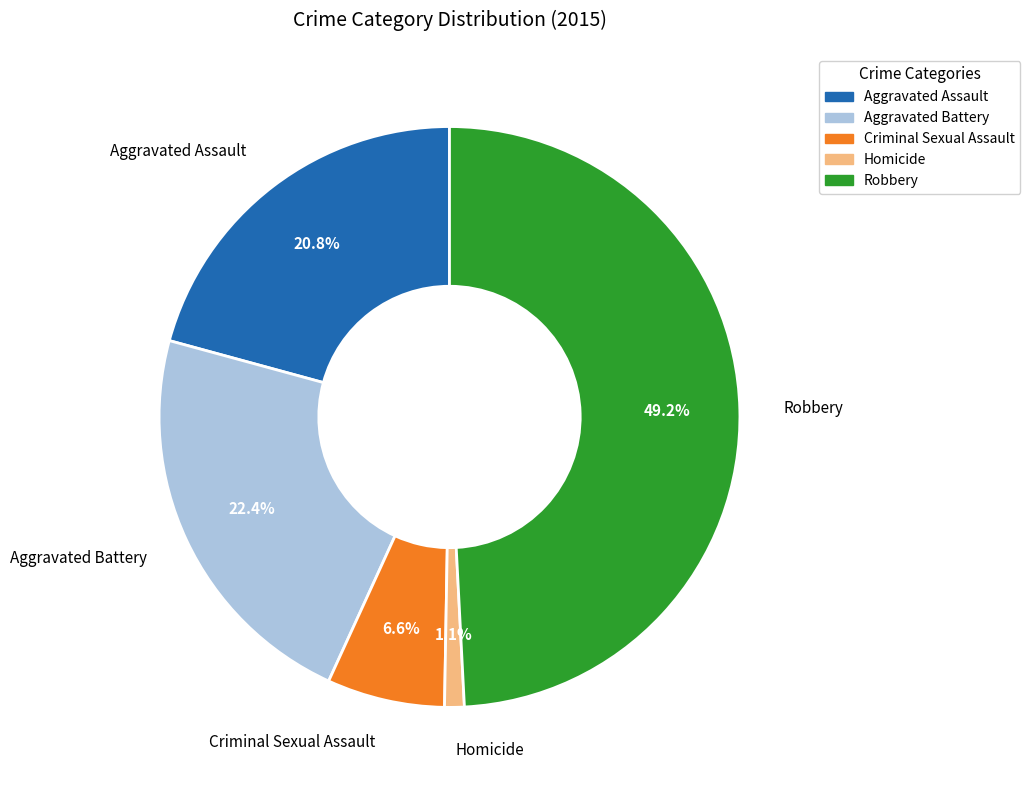

Rank the categories by value from highest to lowest.

Robbery, Aggravated Battery, Aggravated Assault, Criminal Sexual Assault, Homicide